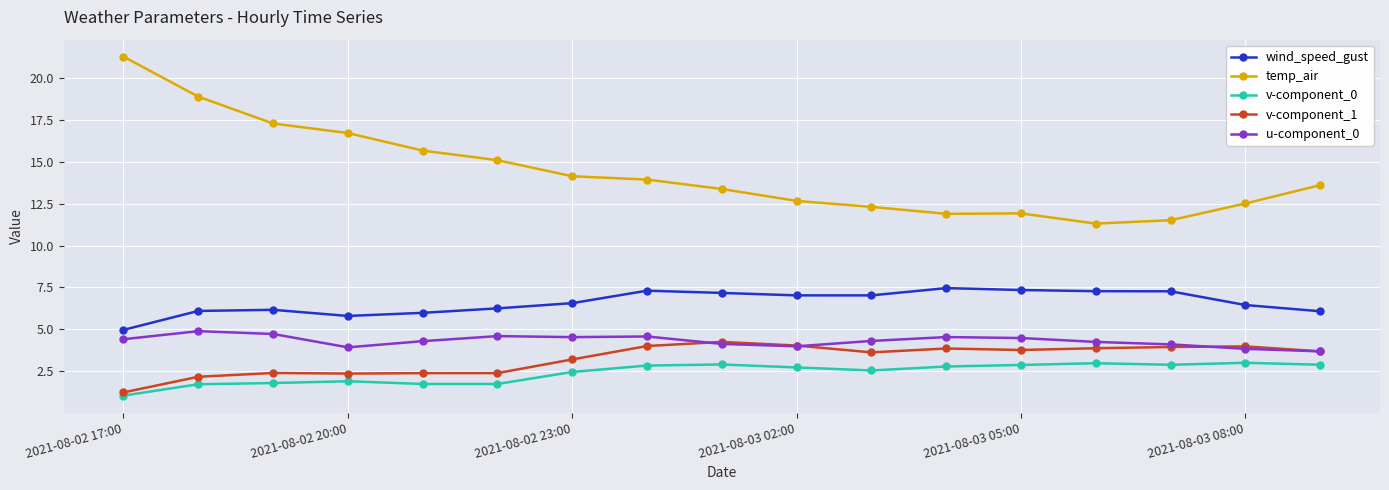

At how many categories does at least one series exceed 18?

2